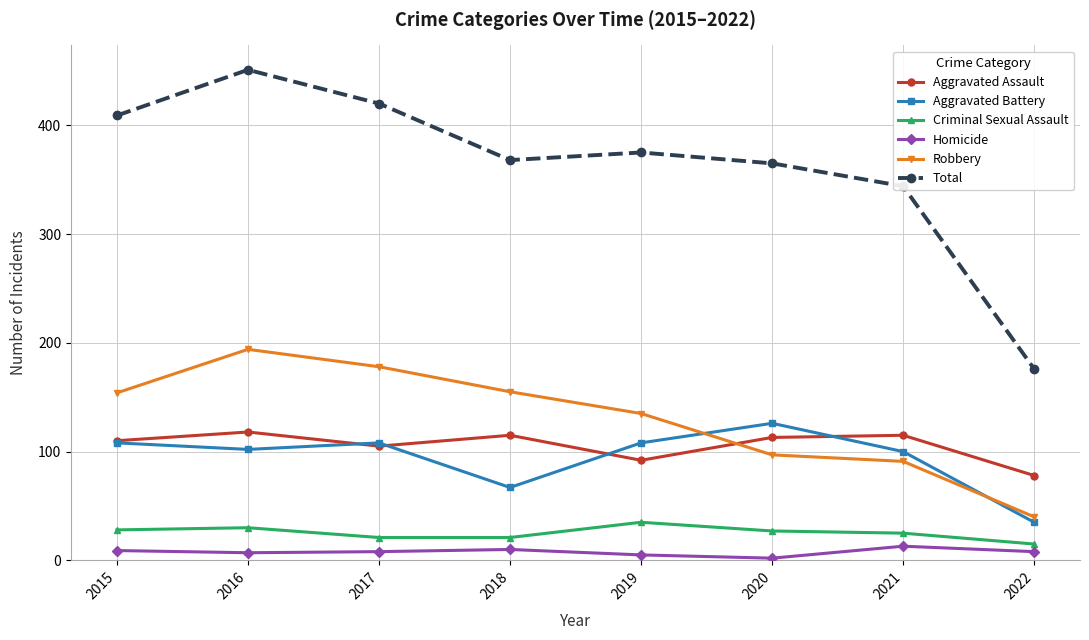

In Aggravated Battery, how many points are higher than both neighbors (excluding endpoints)?

2